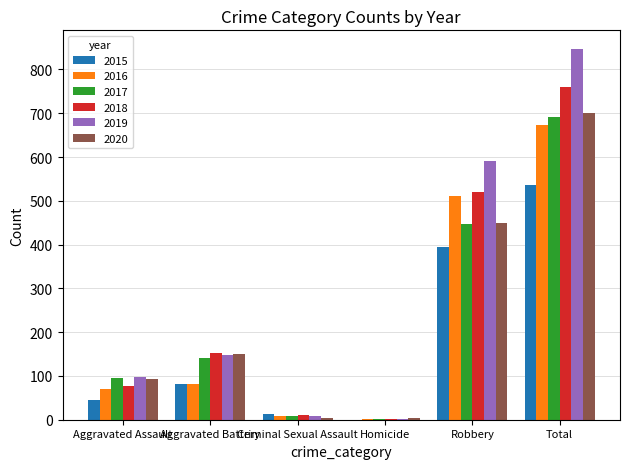

At which category is the sum across all series the highest?

Total